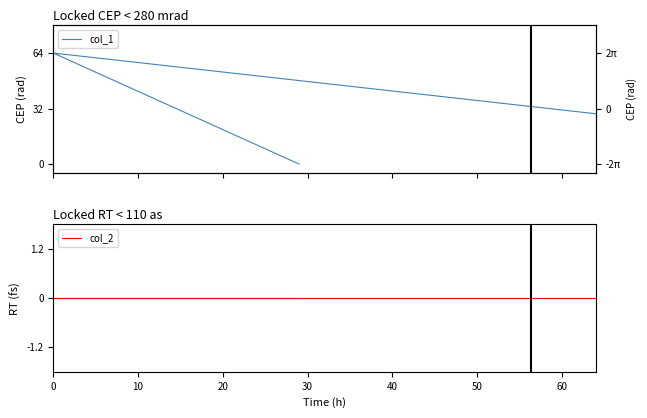

The value of col_2 at 0 is 2. True or false?

False